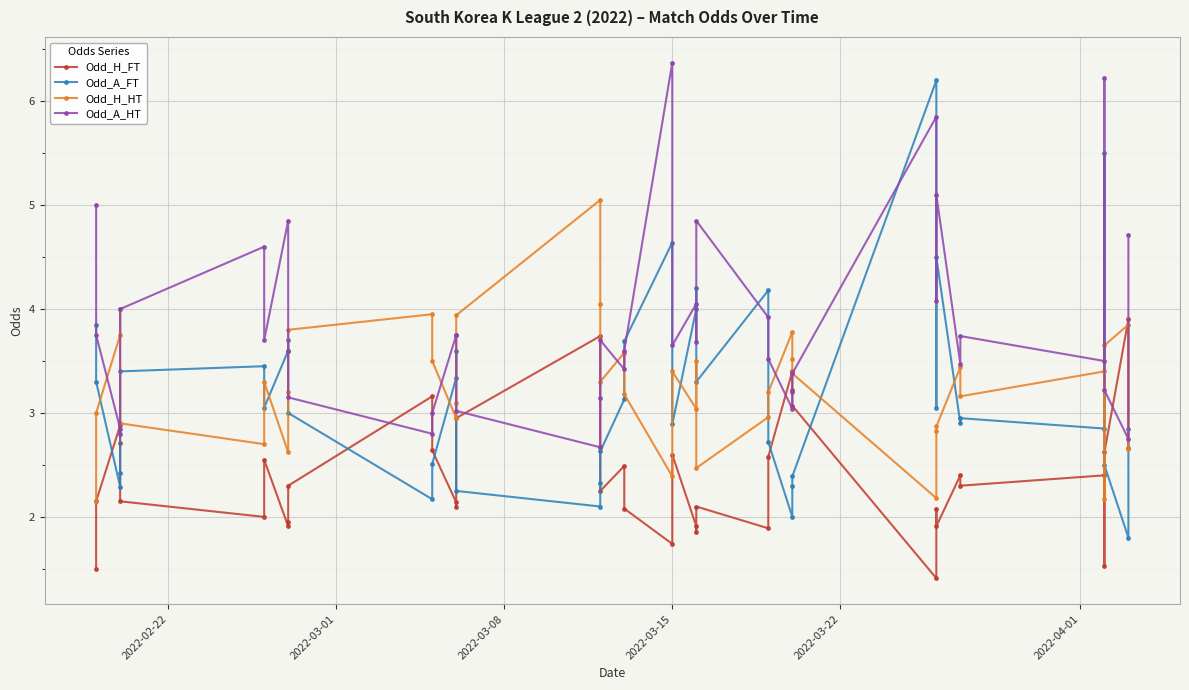

True or false: Odd_H_FT has a value of 1.0 at 2022-03-01.

False